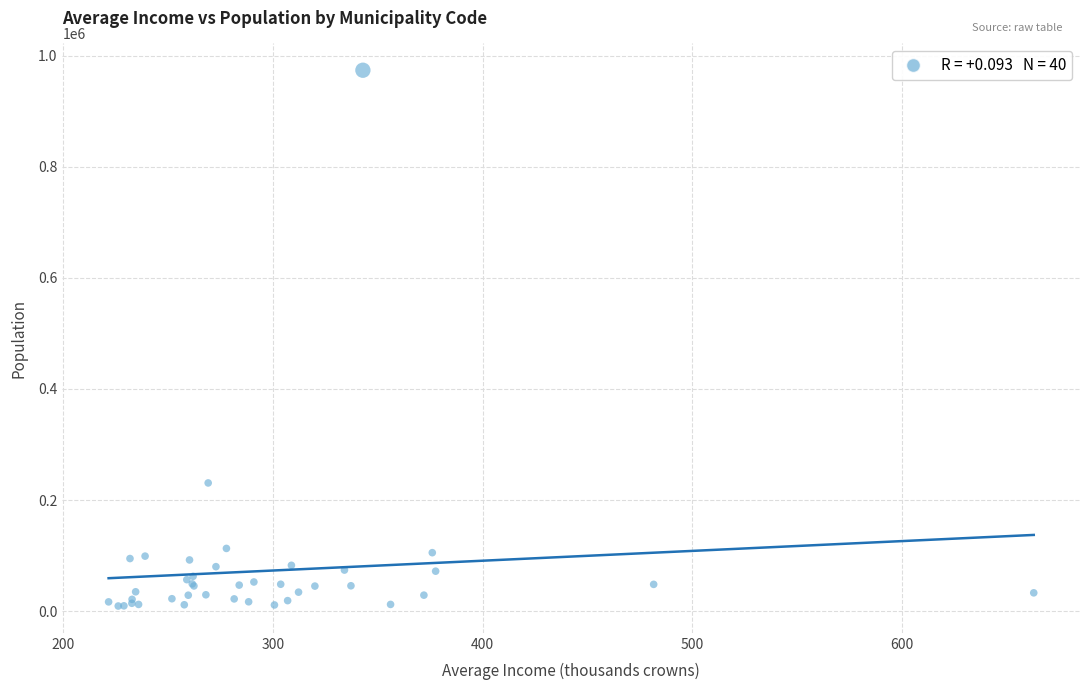

What Y value in the scatter plot is closest to 491592?

230767